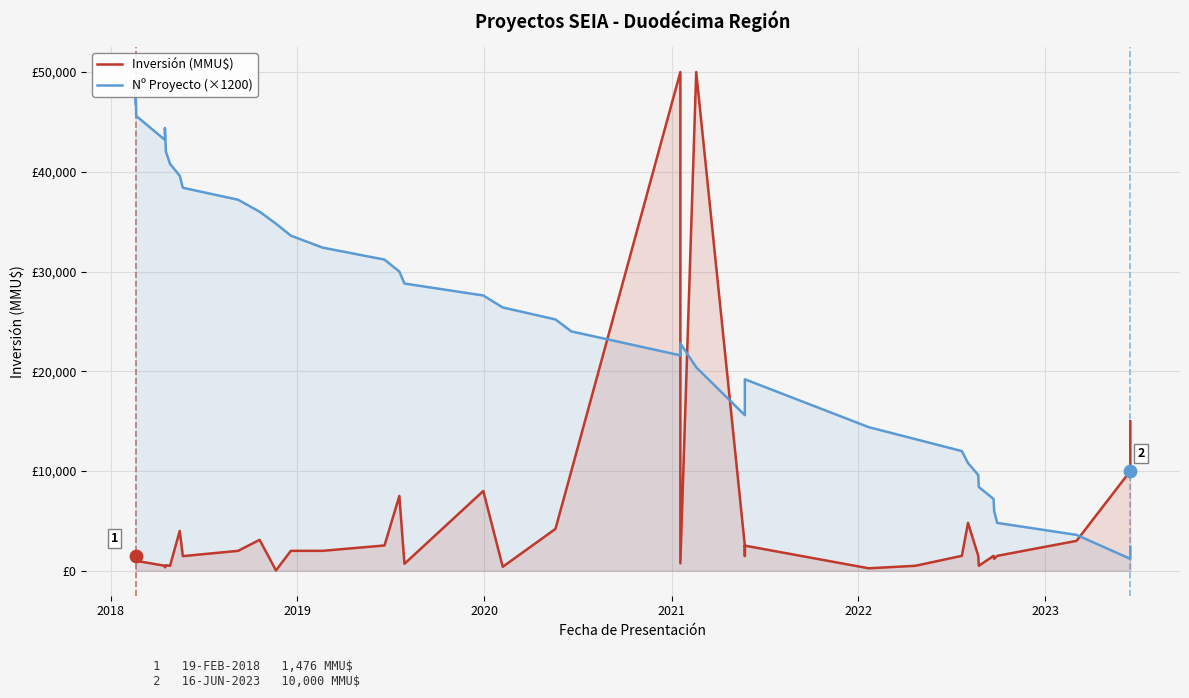

Which series contains the lowest Y value?

Inversión (MMU$)